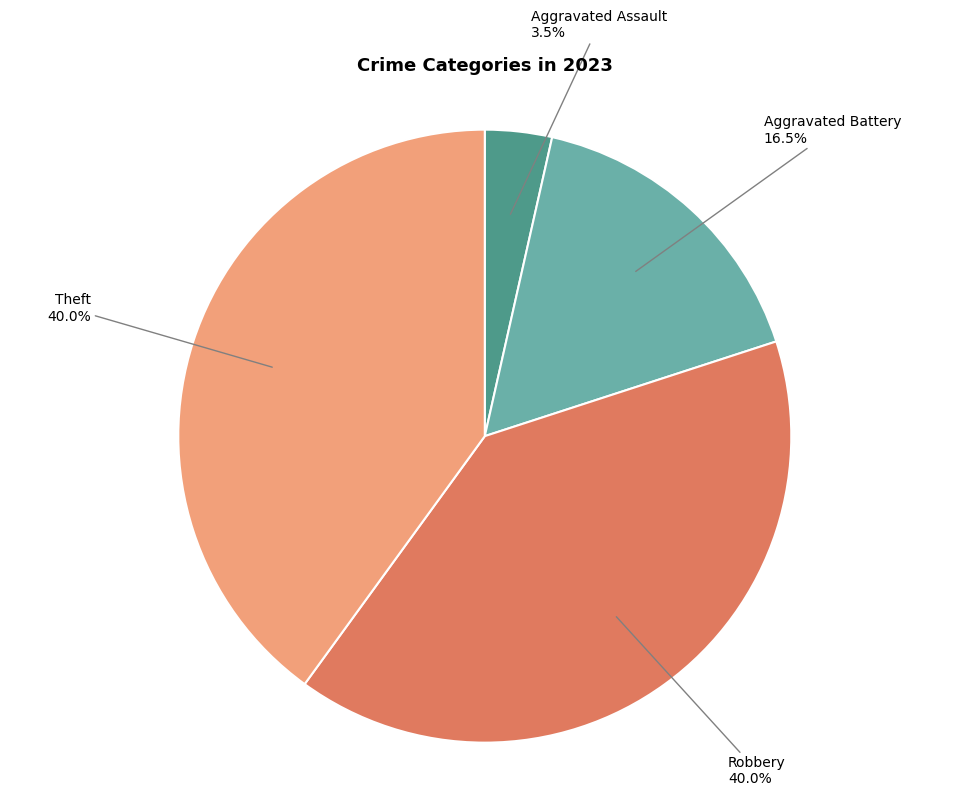

Is there a majority slice in this chart?

No